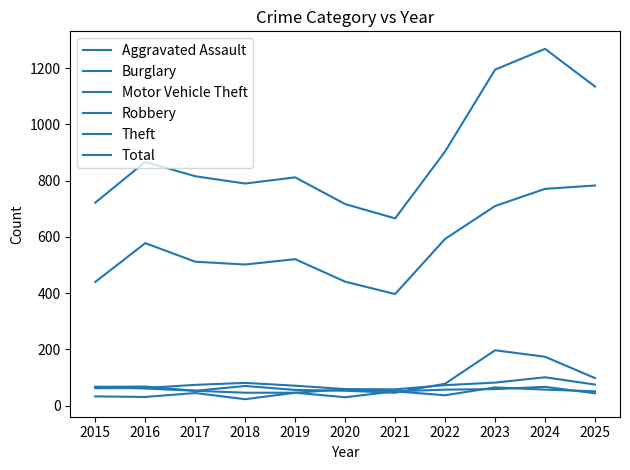

True or false: Robbery has a value of 46 at 2018.

True